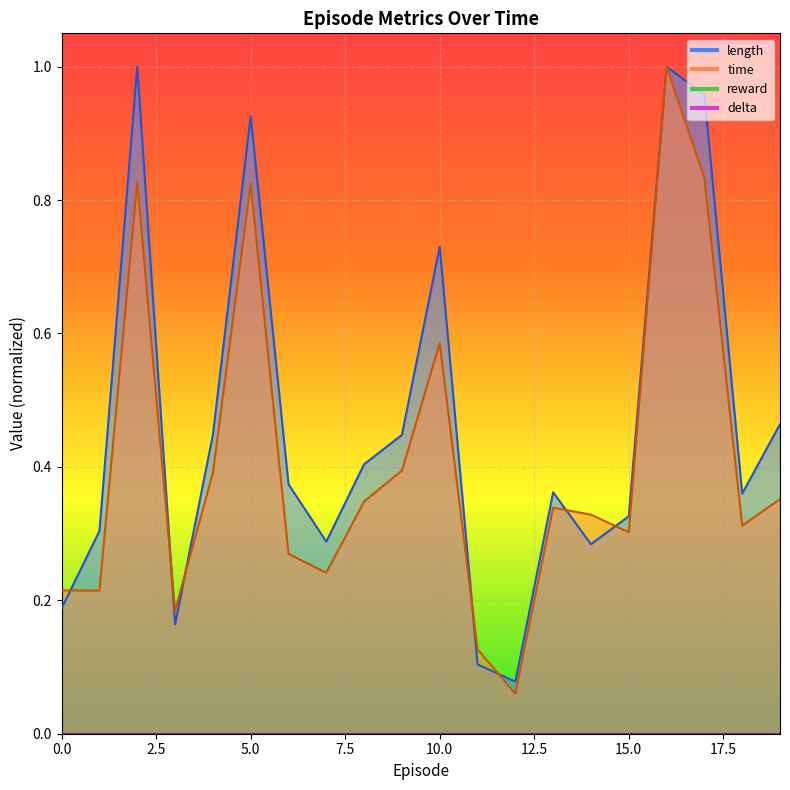

Which series has the largest total across all categories?

length